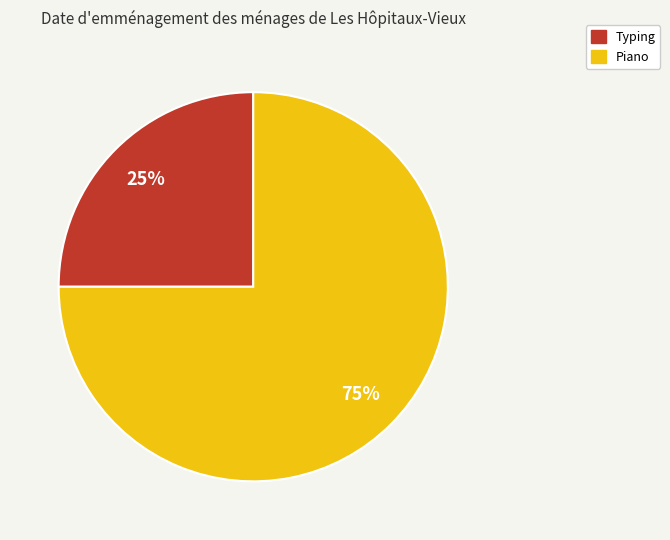

True or false: Piano accounts for 63% of the total.

False